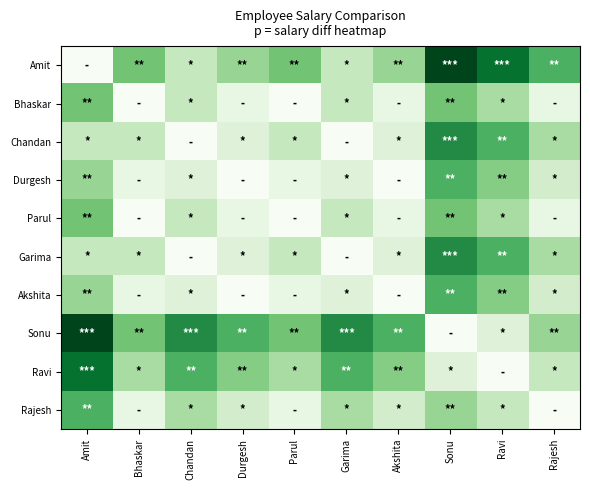

Which series has the largest total across all categories?

Sonu